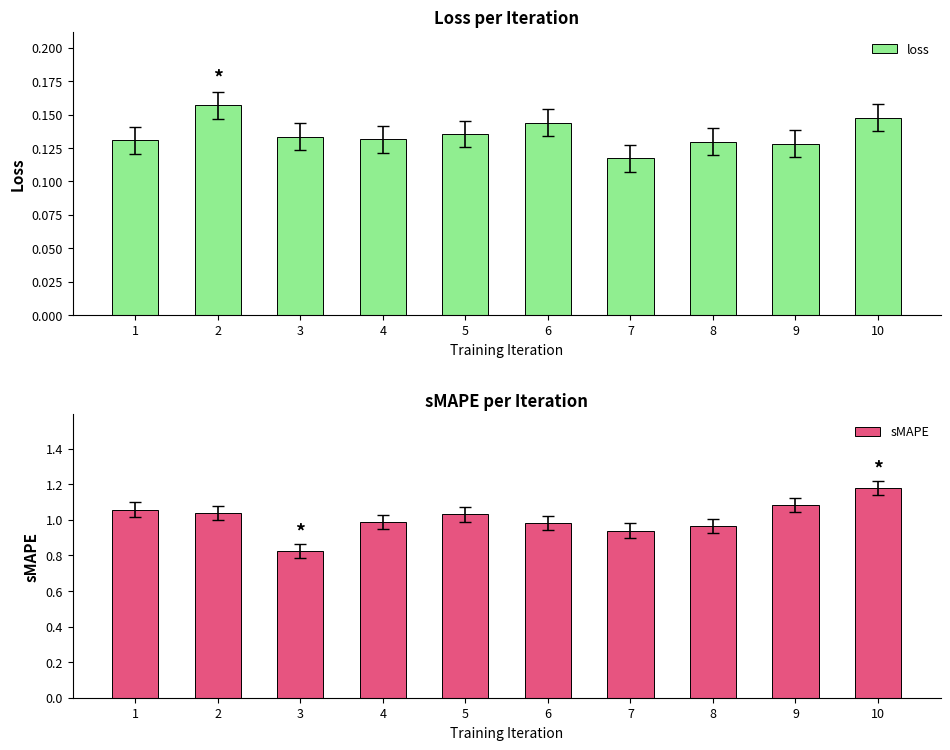

At which label does sMAPE reach its minimum?

3